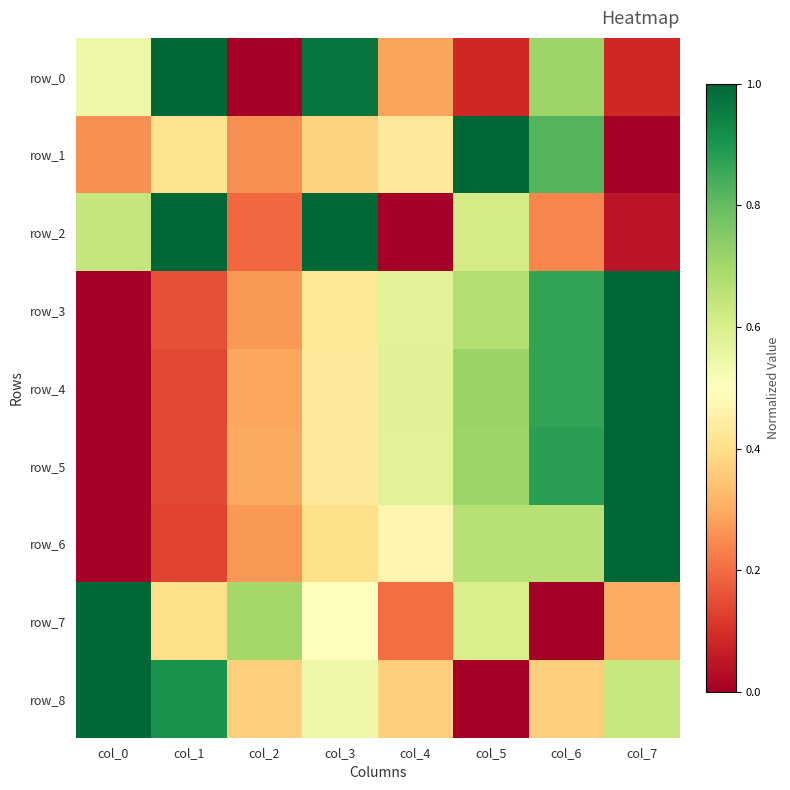

Is it true that row_0 equals 0.0 at col_2?

True